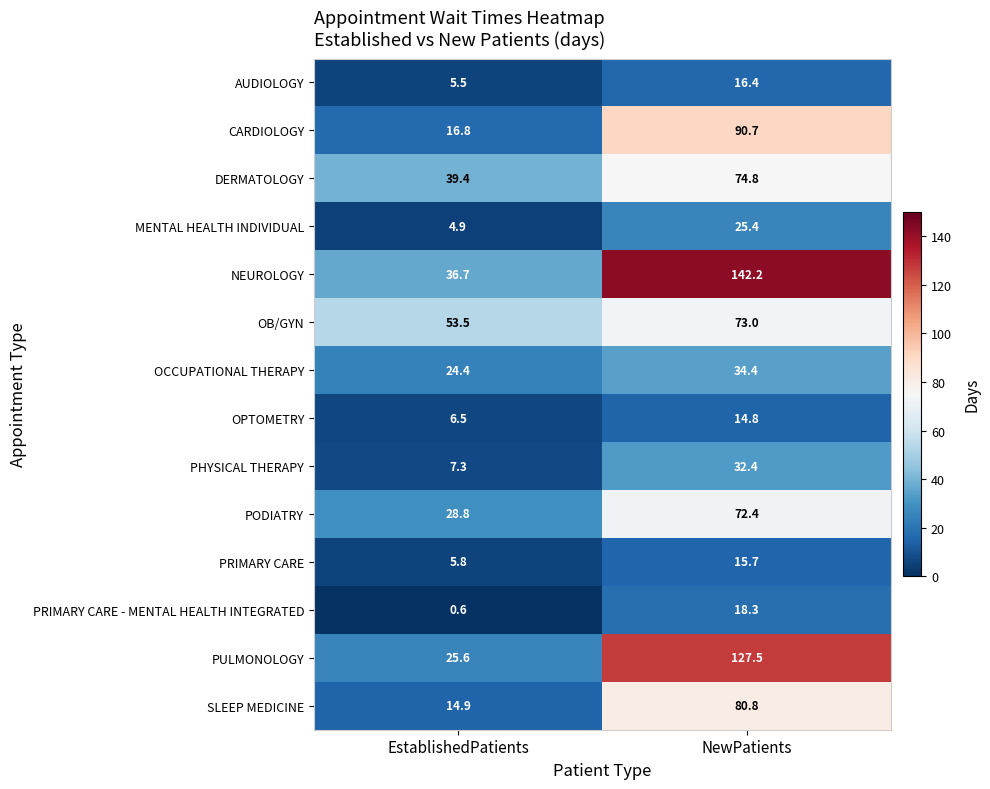

Which label corresponds to the largest value in the chart?

NewPatients